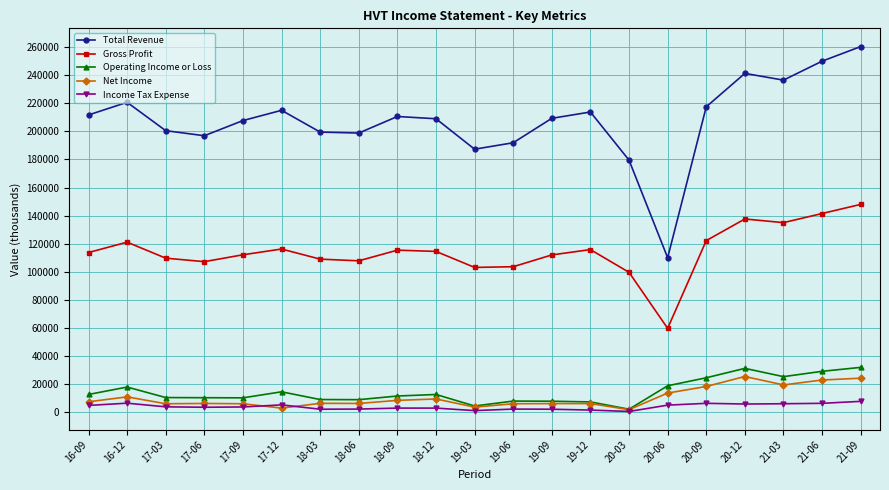

Is the value of Operating Income or Loss at 18-12 greater than the value of Total Revenue at 17-12?

No